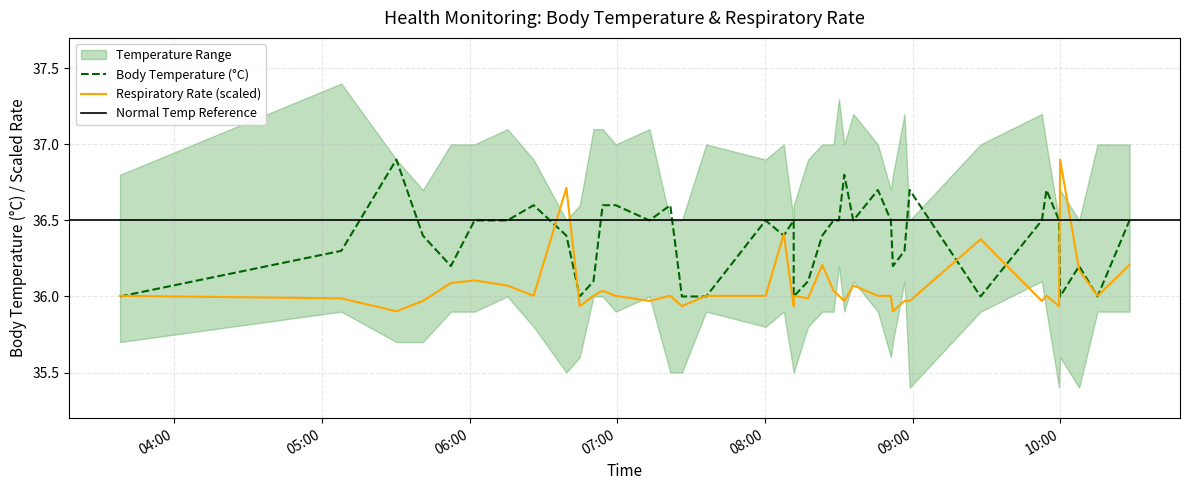

True or false: Body temperature has a value of 16.0 at 25.

False